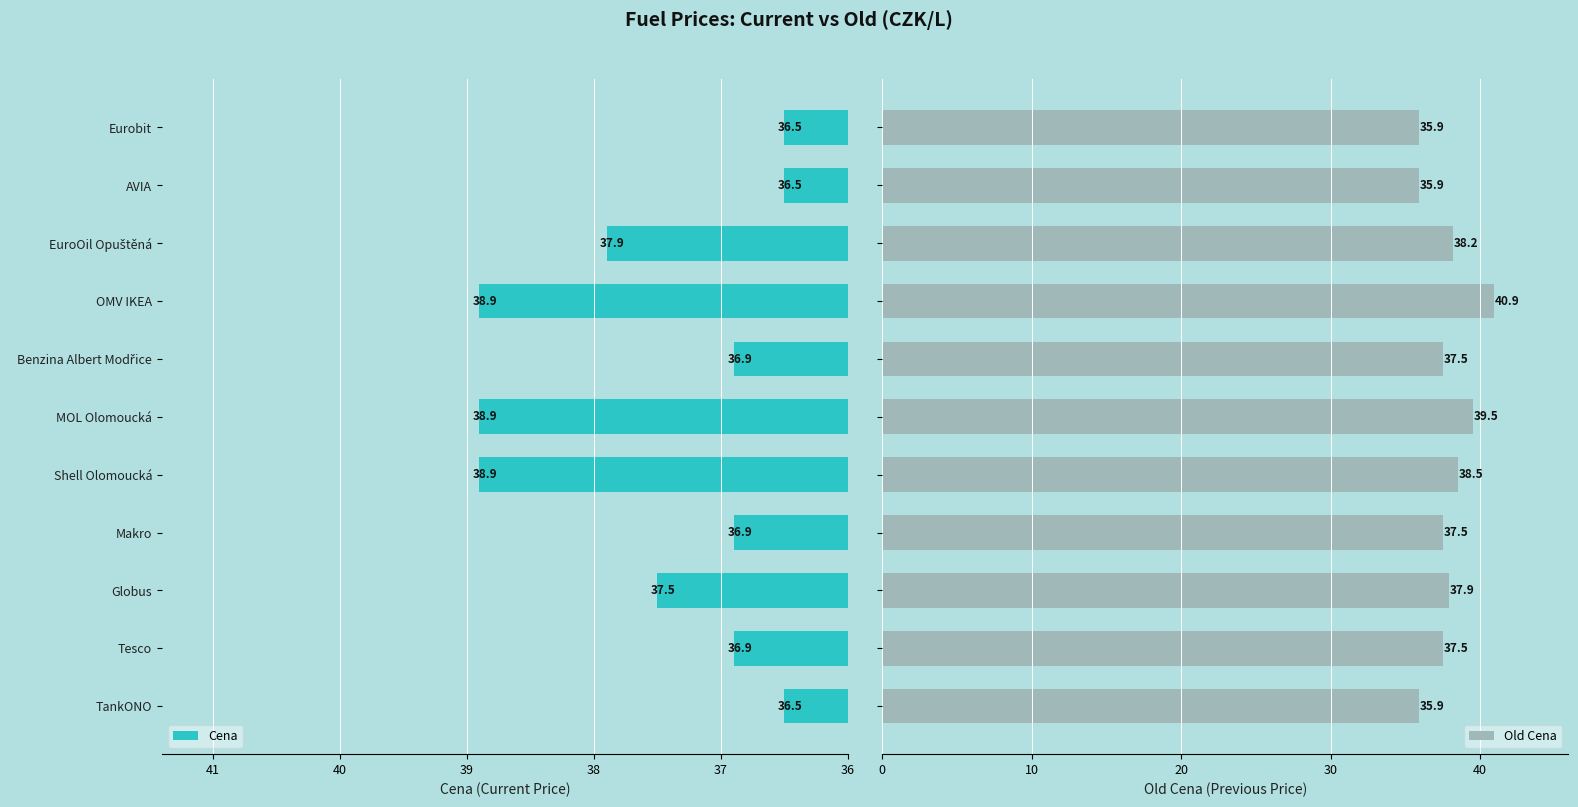

What is the sum of all Cena values?

412.3